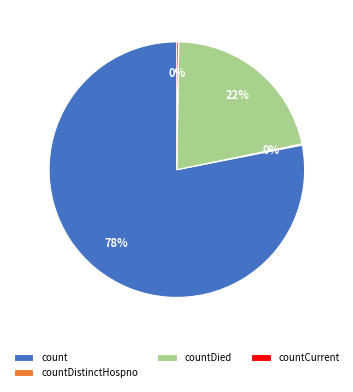

Is there any slice that represents more than half of the pie?

Yes